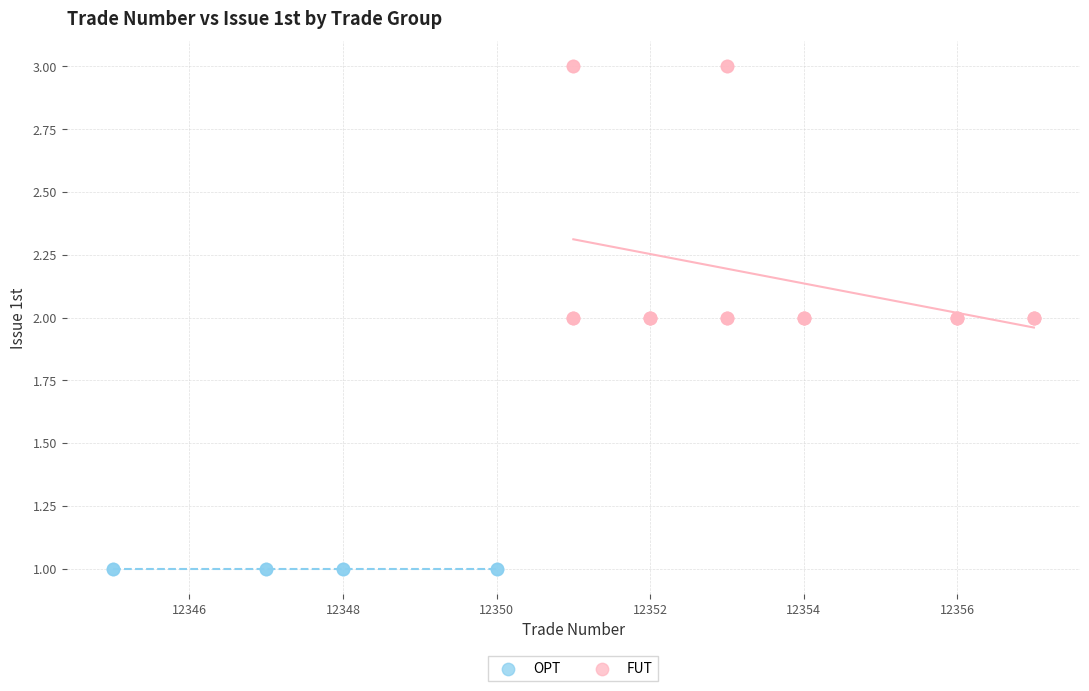

Which series contains the highest Y value?

FUT